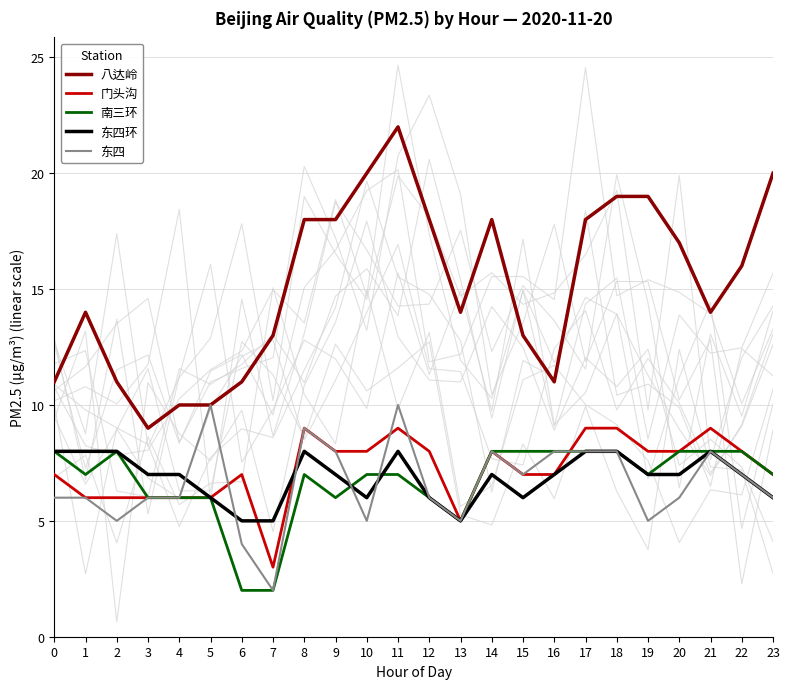

At 17, list the series in order from smallest to largest.

南三环, 东四环, 东四, 门头沟, 八达岭